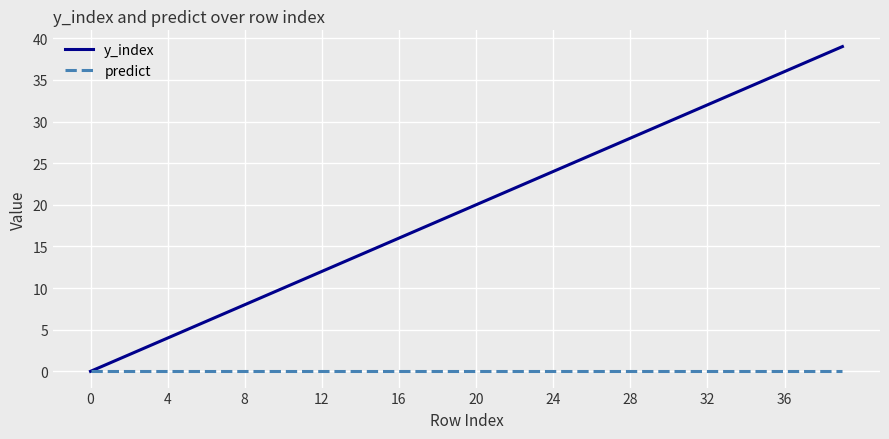

What is the greatest value displayed?

39